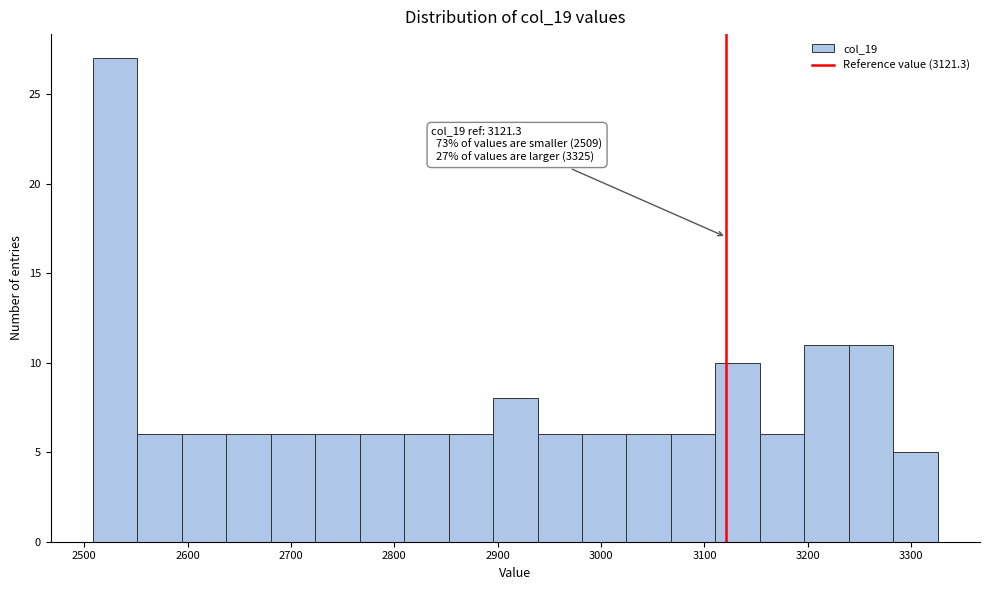

Over which range of the x-axis is the bar tallest?

2510 to 2550